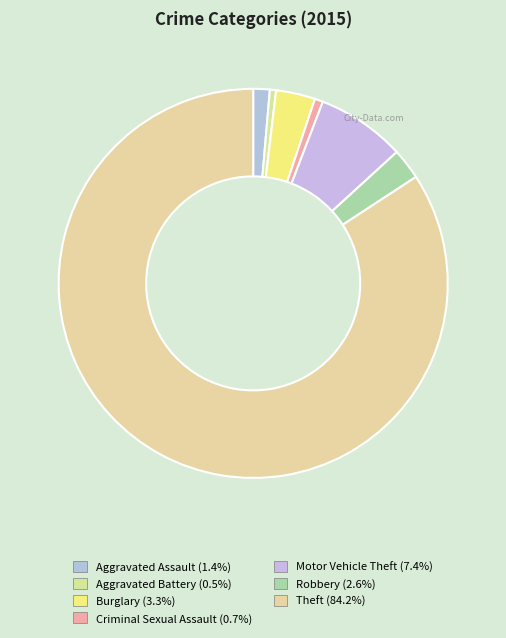

What percentage is the Burglary slice, to the nearest percent?

3%